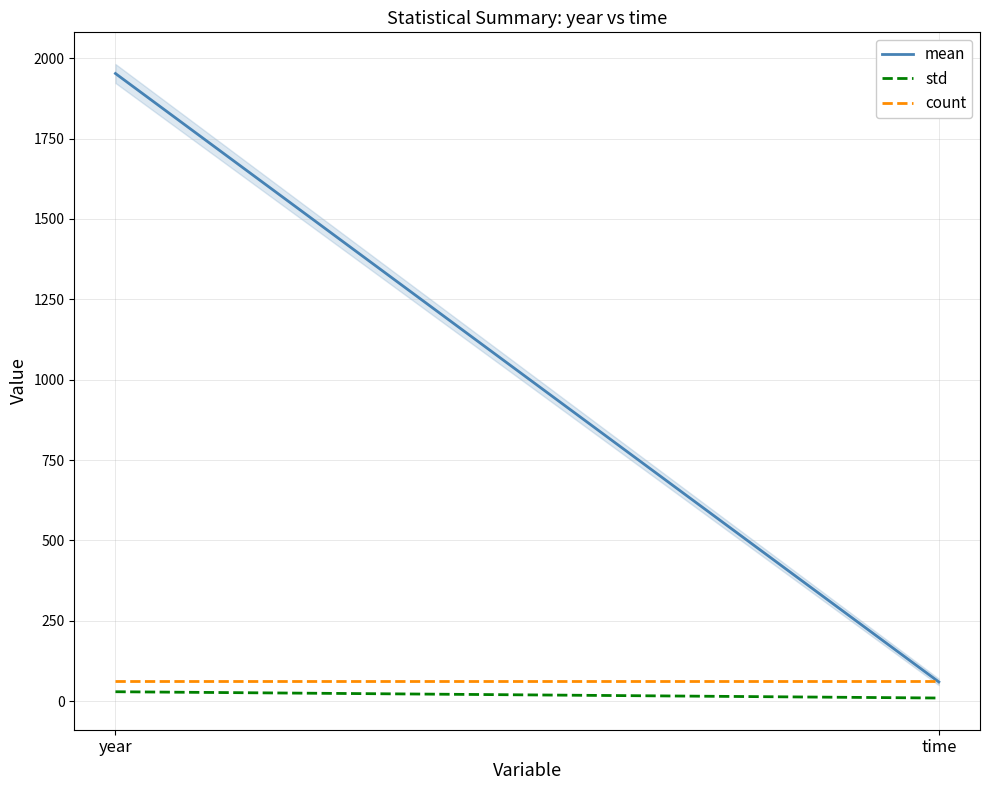

At how many categories does at least one series exceed 255?

1